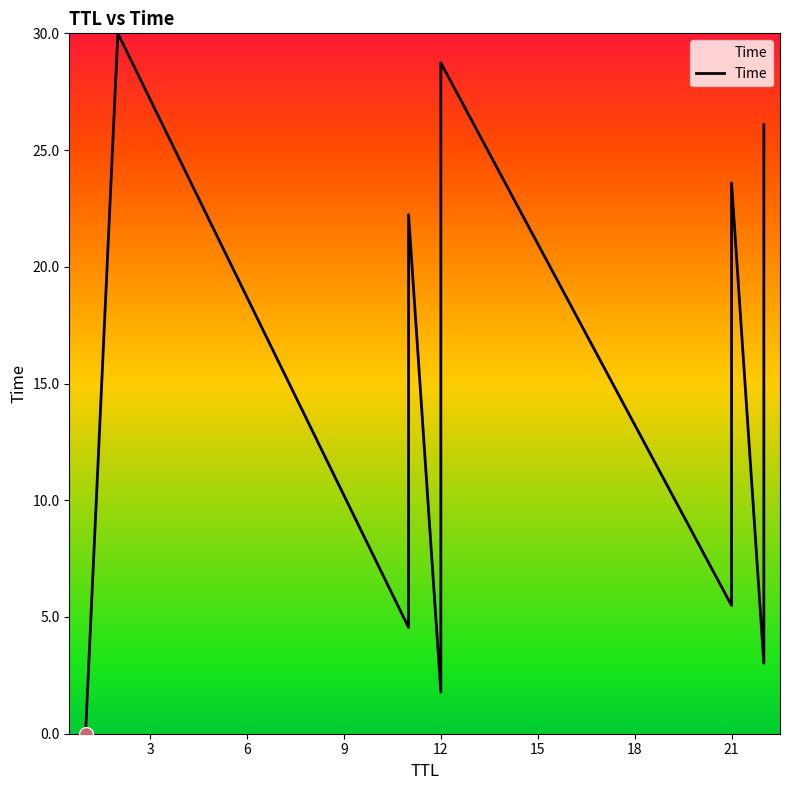

What is the label of the 3rd point from the right?

12